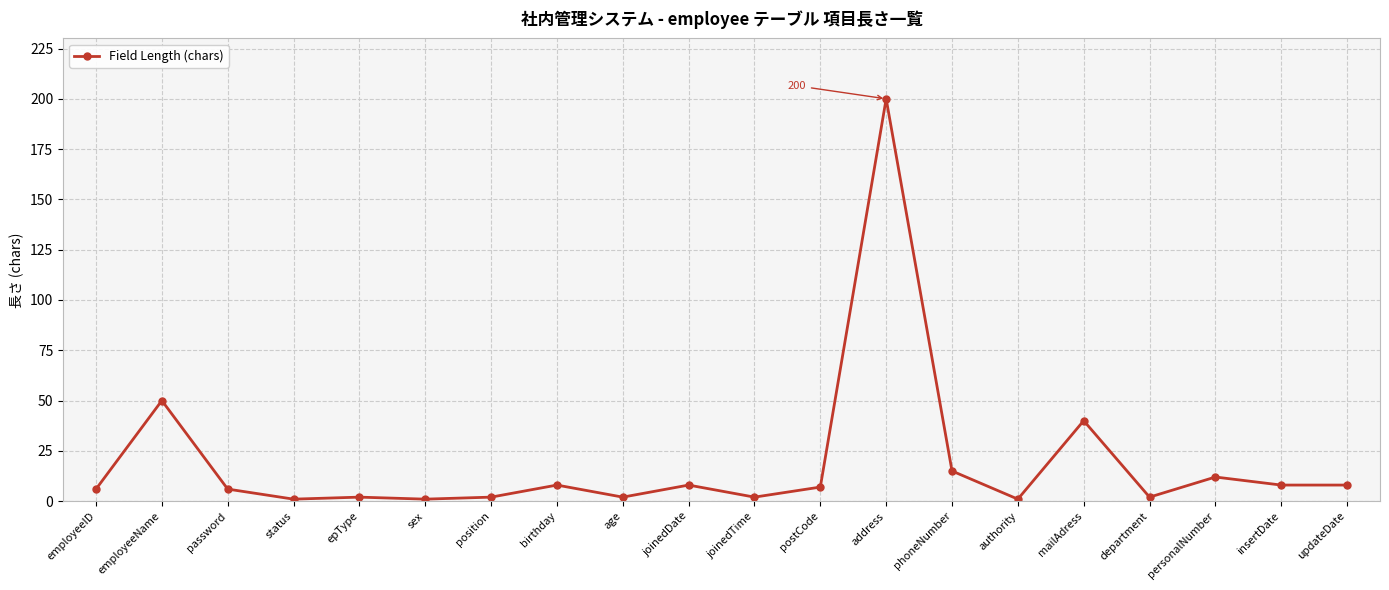

What is the average value?

19